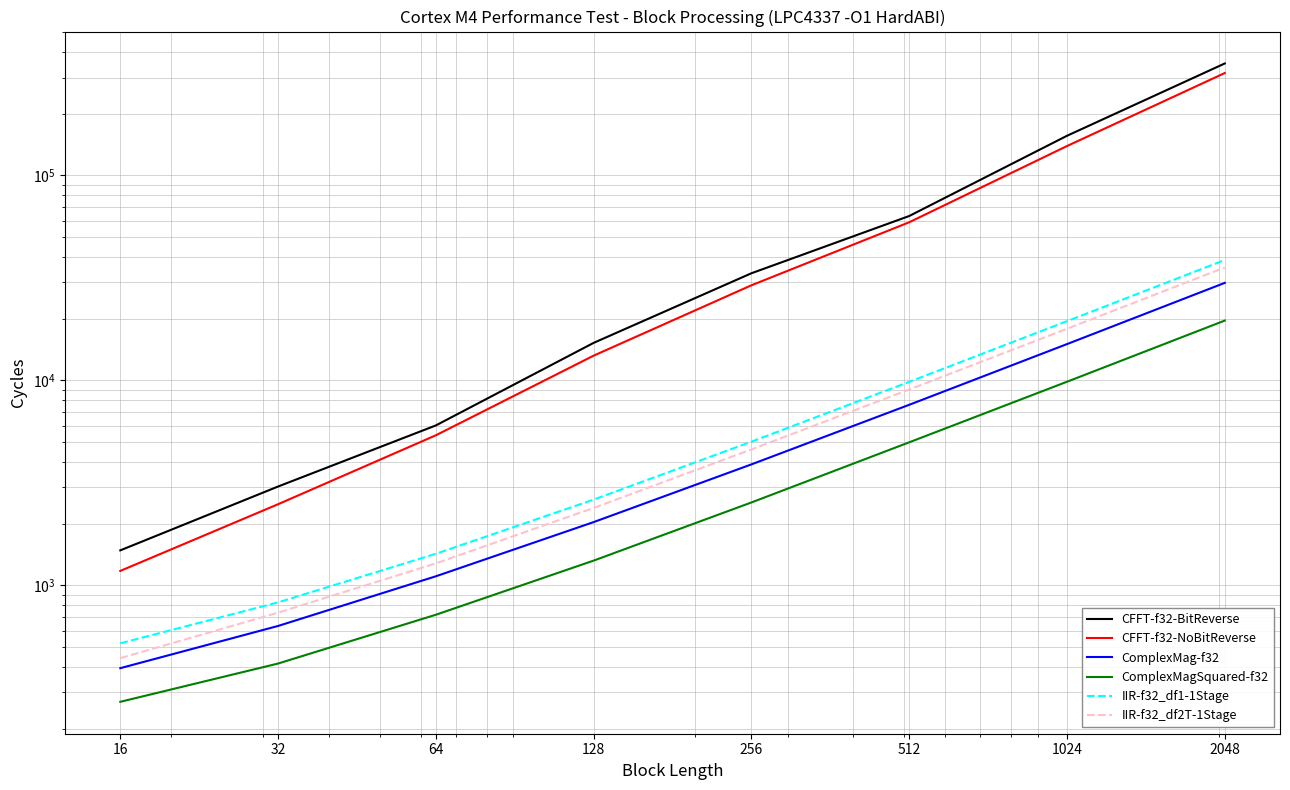

True or false: CFFT-f32-NoBitReverse has a value of 29075 at 256.

True